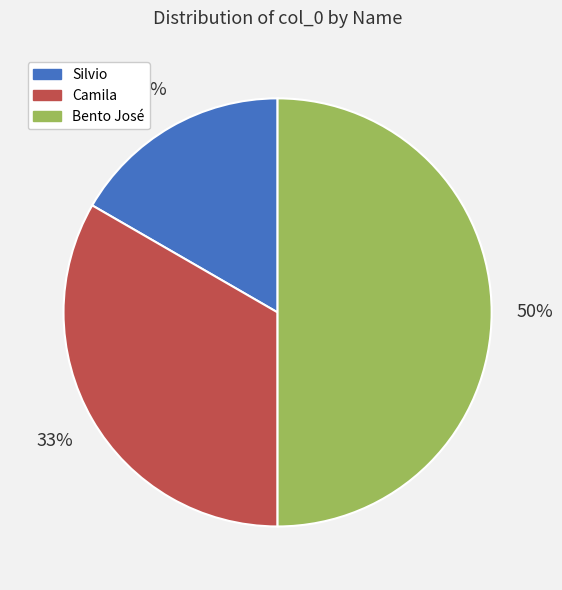

Is the sum of Bento José and Silvio greater than half?

Yes